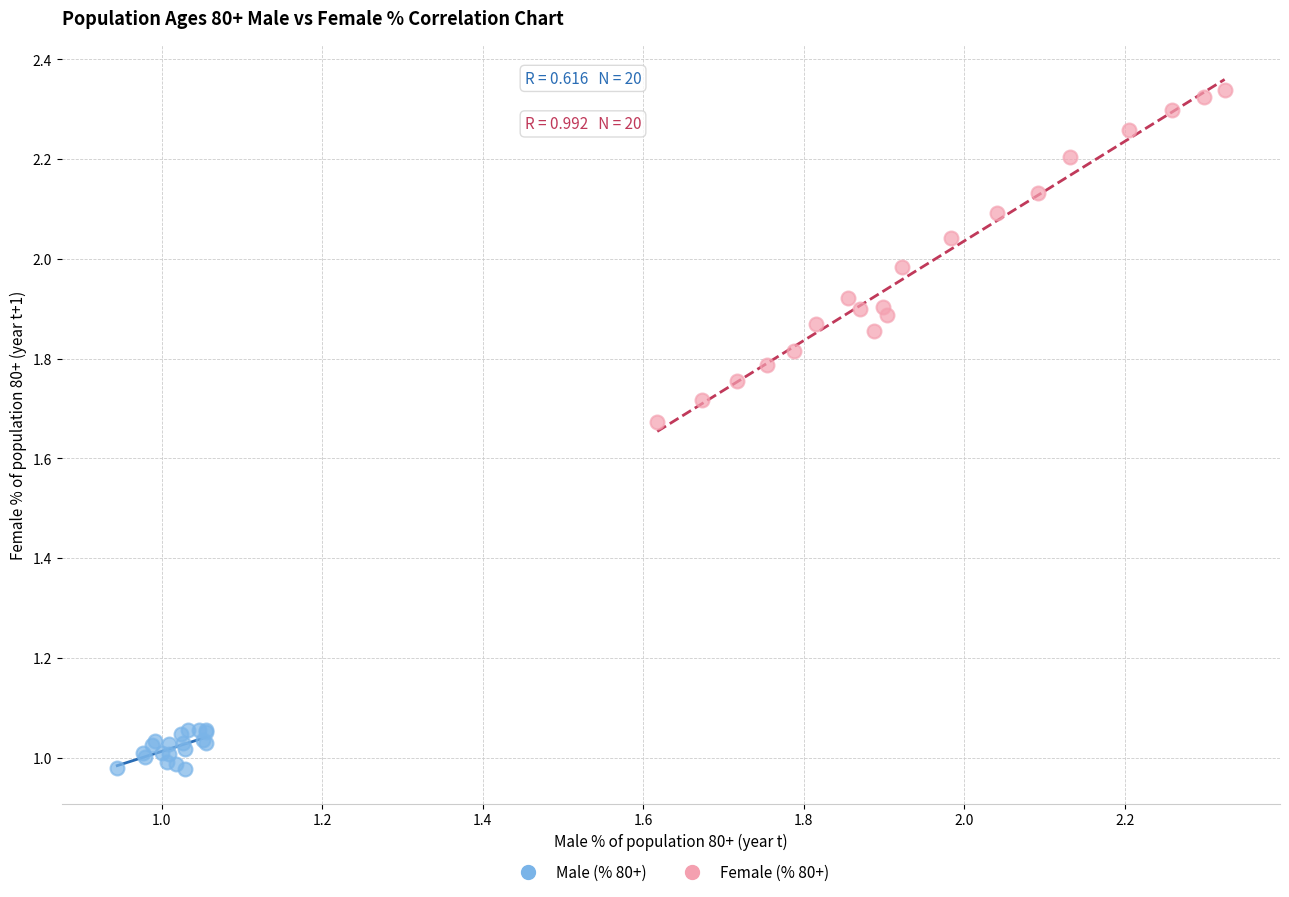

Which series reaches the minimum Y coordinate?

Male (% 80+)